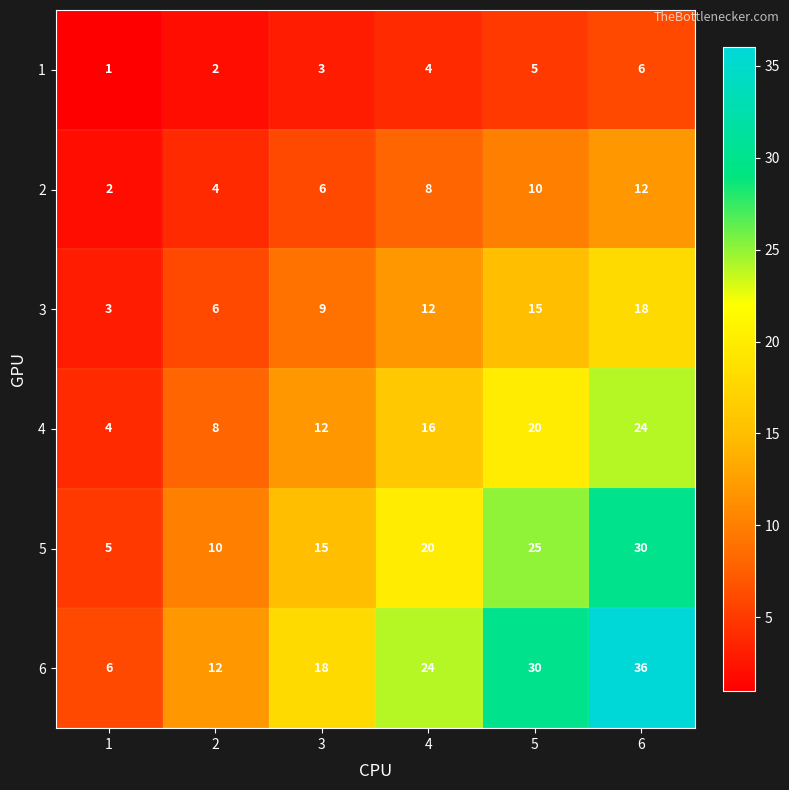

Between 1 and 6, which series saw the biggest shift?

6